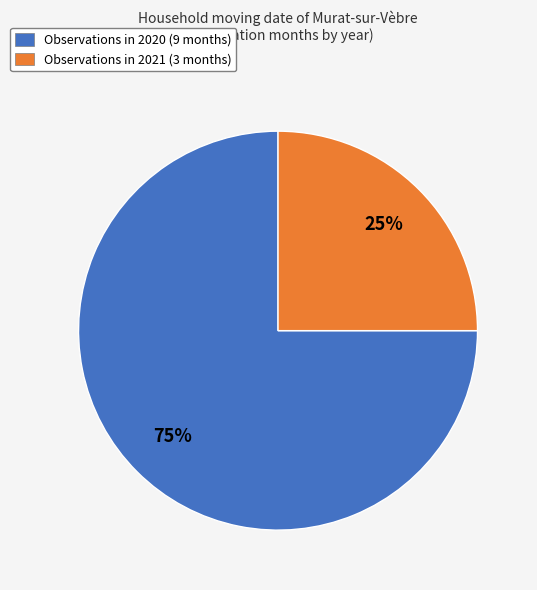

What is the ratio of the value at Observations in 2020 (9 months) to the value at Observations in 2021 (3 months)?

3.0